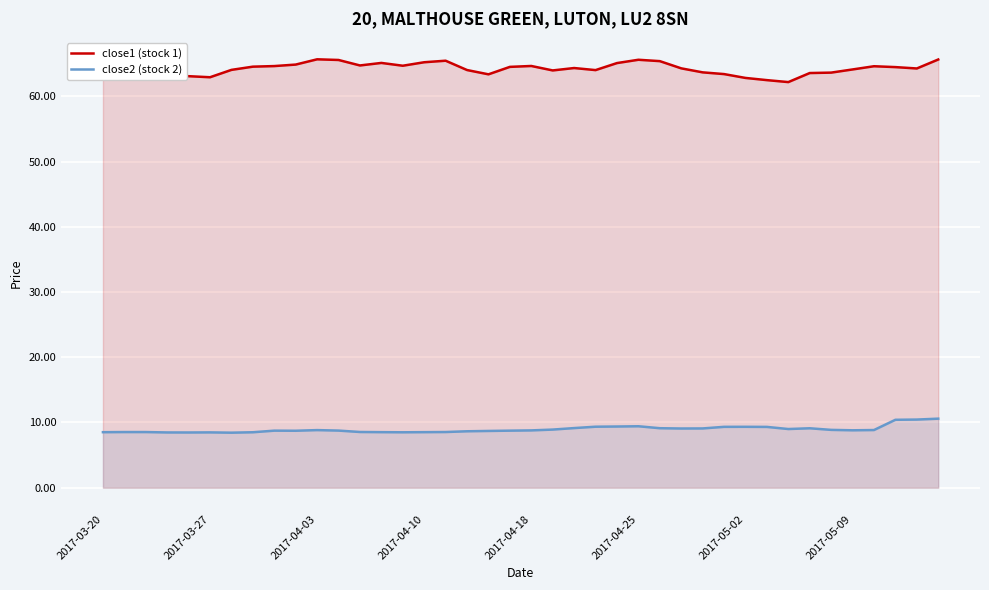

How many interior local valleys does the close2 (stock 2) series have?

7